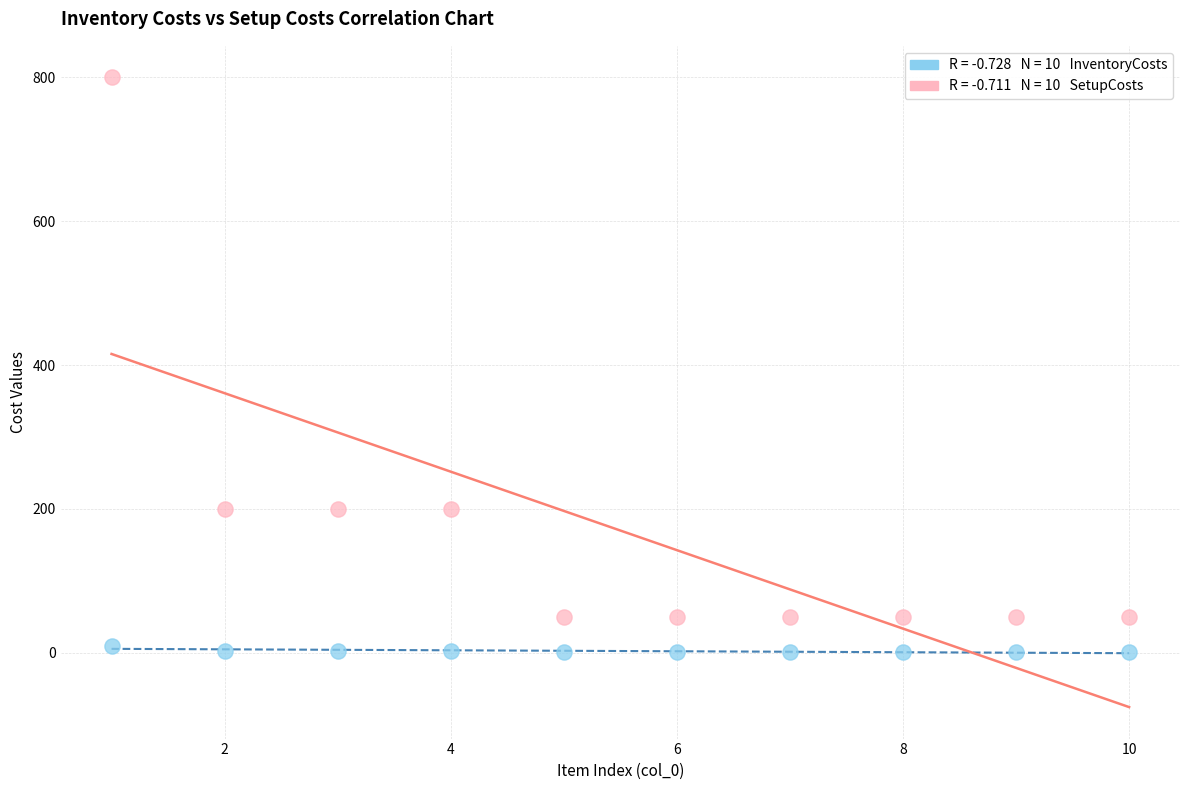

Across all data points, what is the range of X values (max minus min)?

9